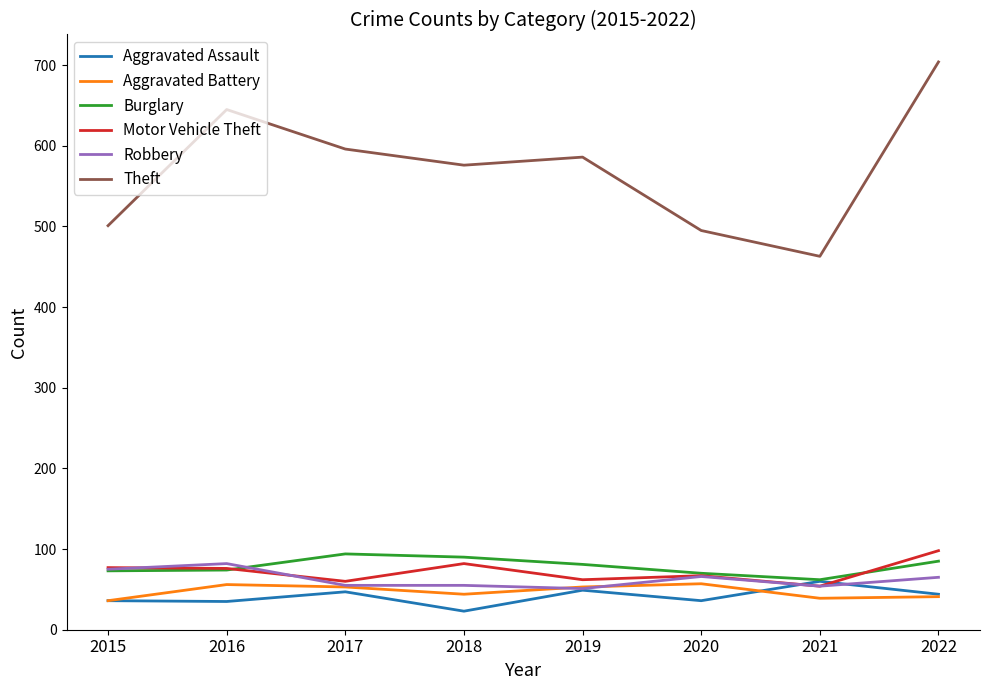

What is the greatest value displayed?

704